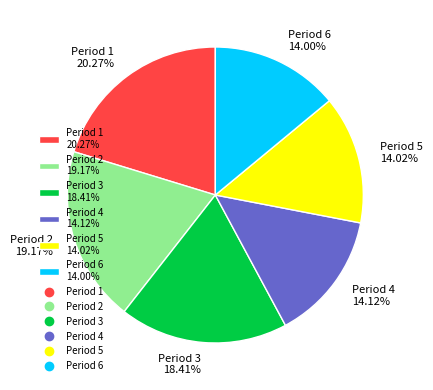

Combined, do Period 5 14.02% and Period 3 18.41% account for over 50%?

No